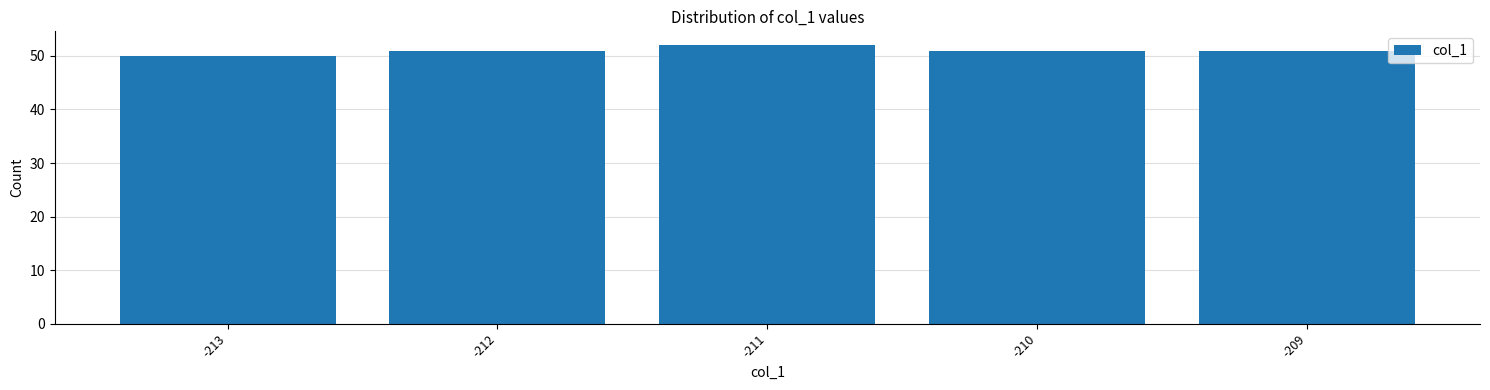

Reading right to left, list all the values displayed in this chart.

51	51	52	51	50